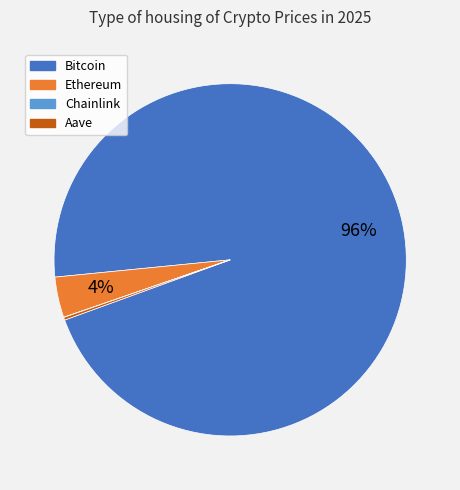

True or false: Ethereum accounts for 4% of the total.

True